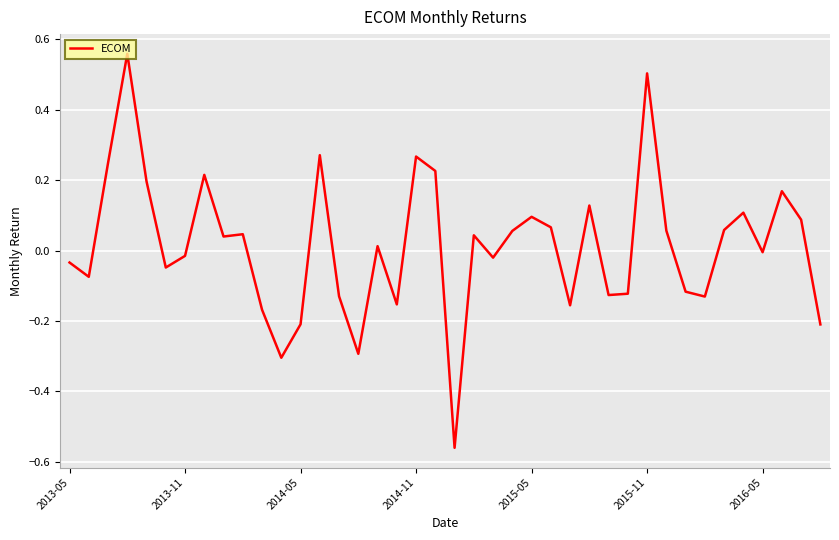

What is the difference between the maximum and minimum values?

1.1